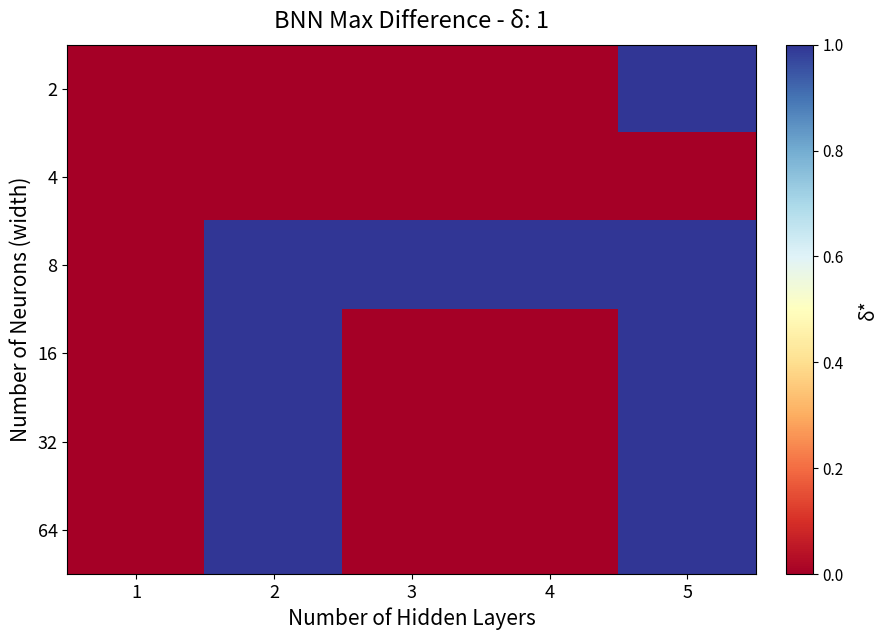

Reading left to right, what are all the values shown in this chart?

2: 1=0	2=0	3=0	4=0	5=1
4: 1=0	2=0	3=0	4=0	5=0
8: 1=0	2=1	3=1	4=1	5=1
16: 1=0	2=1	3=0	4=0	5=1
32: 1=0	2=1	3=0	4=0	5=1
64: 1=0	2=1	3=0	4=0	5=1